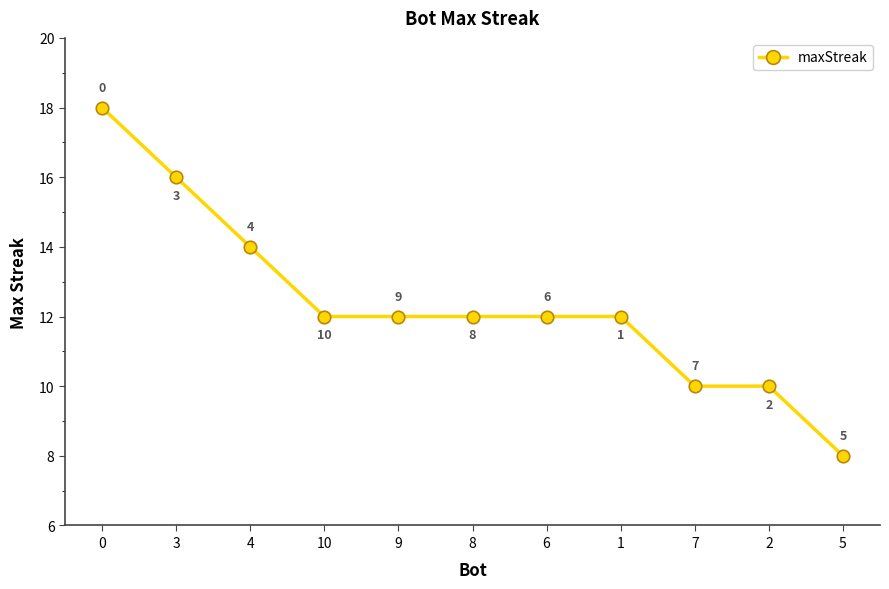

What is the ratio of the value at 5 to the value at 10?

0.7